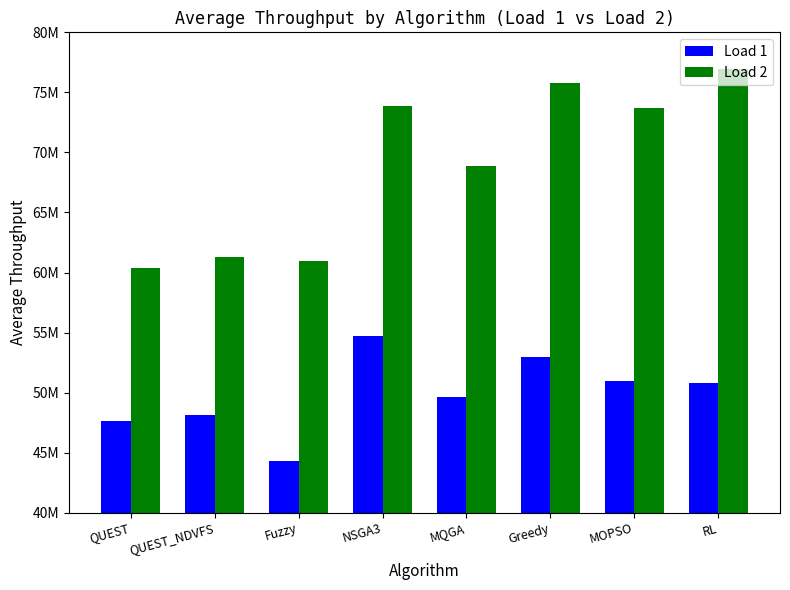

Reading left to right, list all the values displayed in this chart.

Load 1: 47649064.9	48096765.8	44319880.0	54718707.5	49651934.6	52980000.9	50947193.0	50820378.3
Load 2: 60407395.5	61310958.5	60959350.7	73889778.3	68875056.9	75812096.2	73699242.0	76932231.1